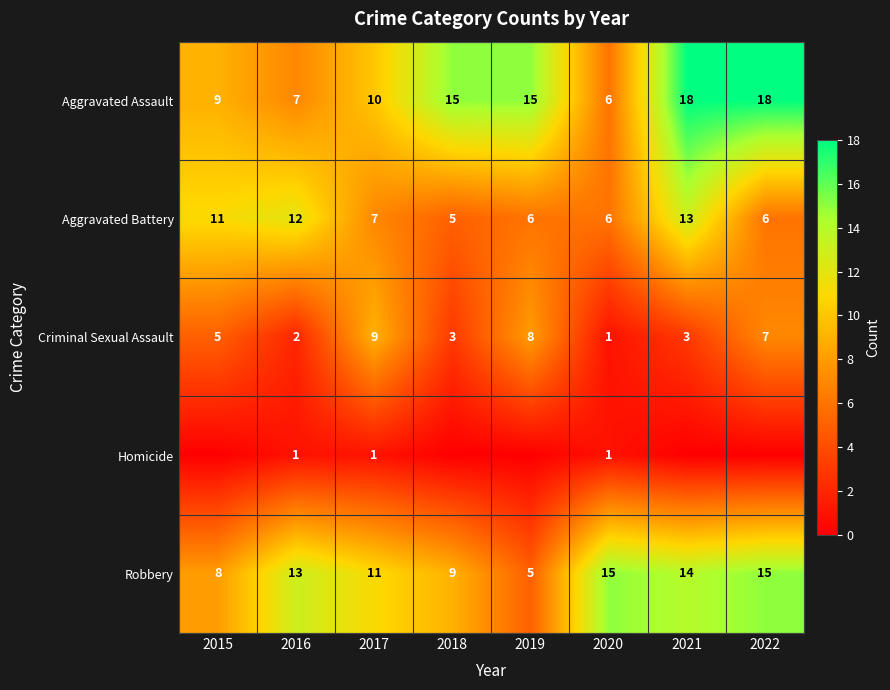

What is the sum of the Robbery values at 2018 and 2015?

17